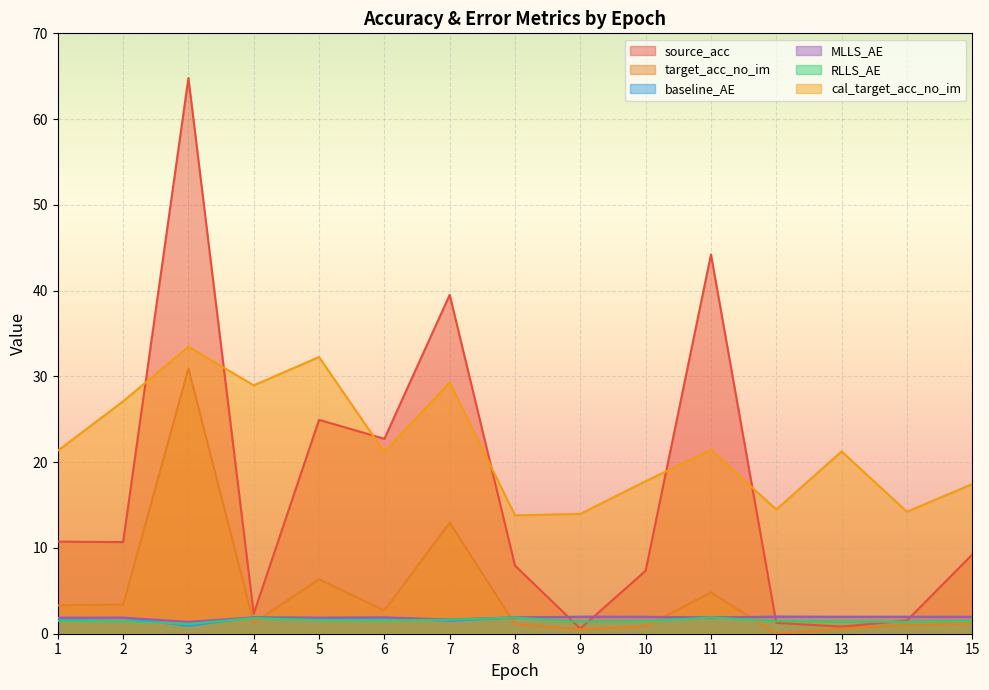

What is the average value of the RLLS_AE series?

1.5